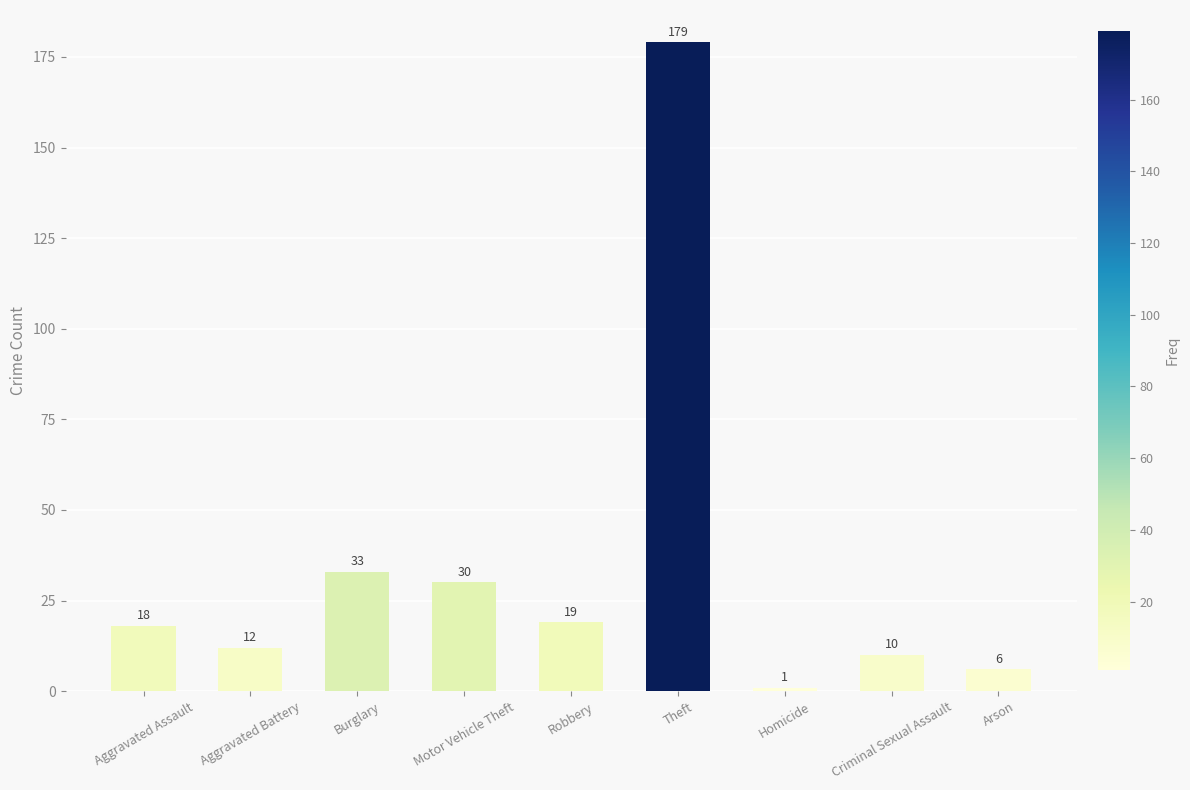

Rank the categories by value from highest to lowest.

Theft, Burglary, Motor Vehicle Theft, Robbery, Aggravated Assault, Aggravated Battery, Criminal Sexual Assault, Arson, Homicide